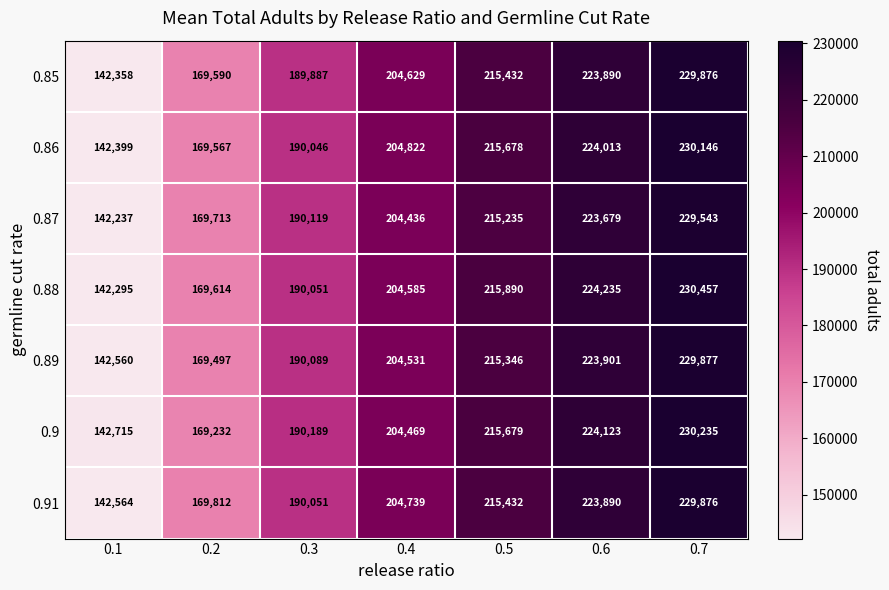

Read the 0.9 value at 0.3, to the nearest 100.

190200